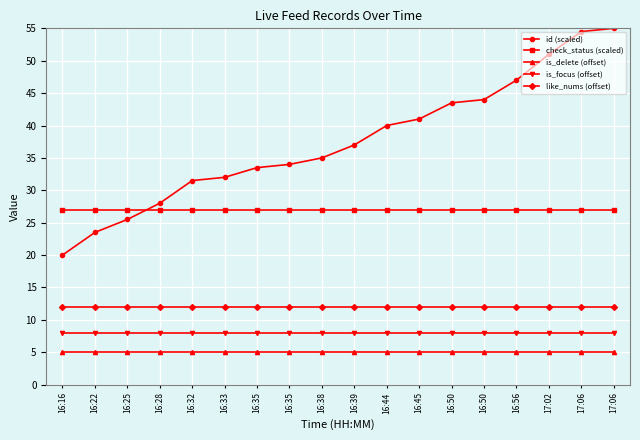

Does the chart display data point markers on the line(s)?

Yes